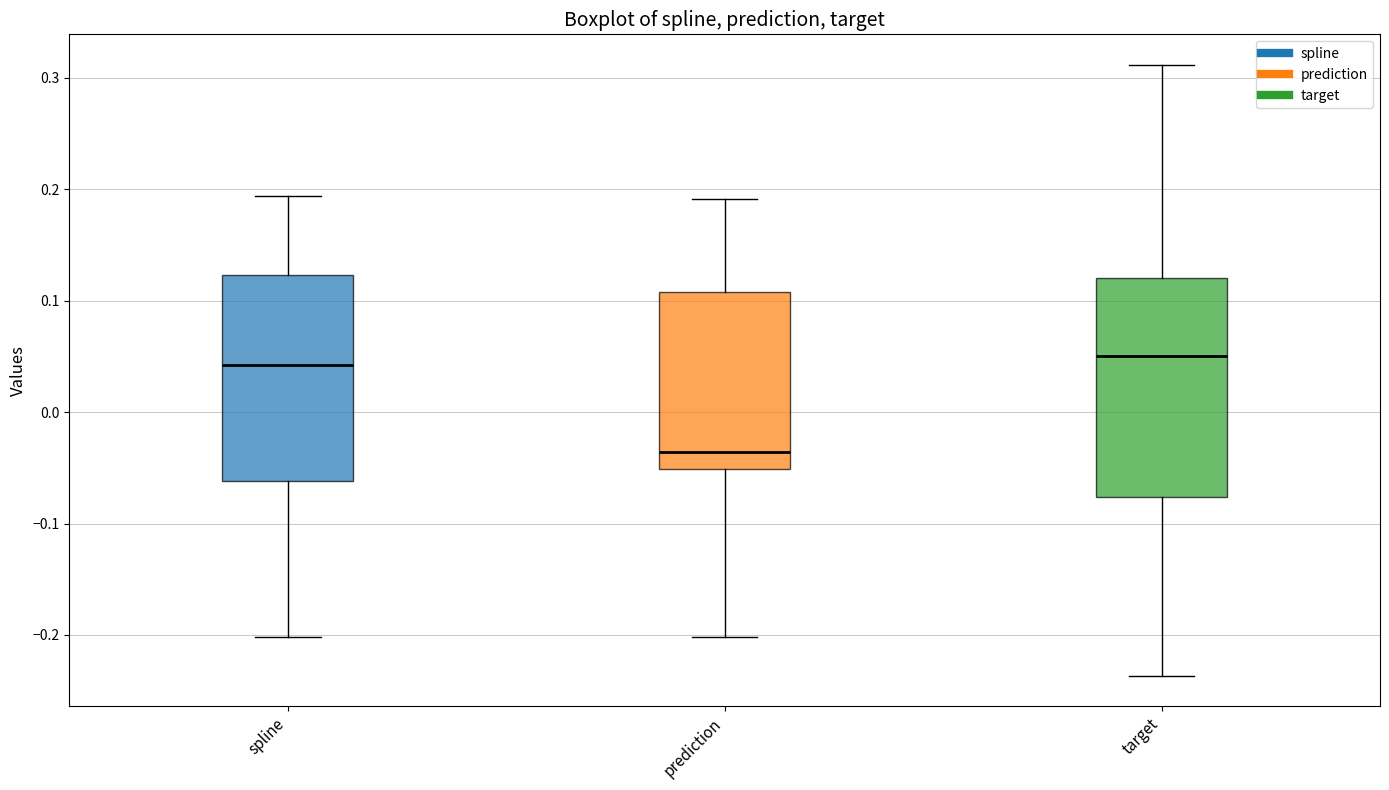

Which box has the lowest median line?

prediction